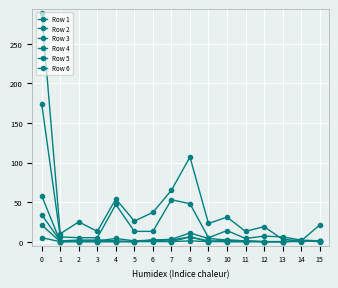

Which series has the largest total across all categories?

Row 6